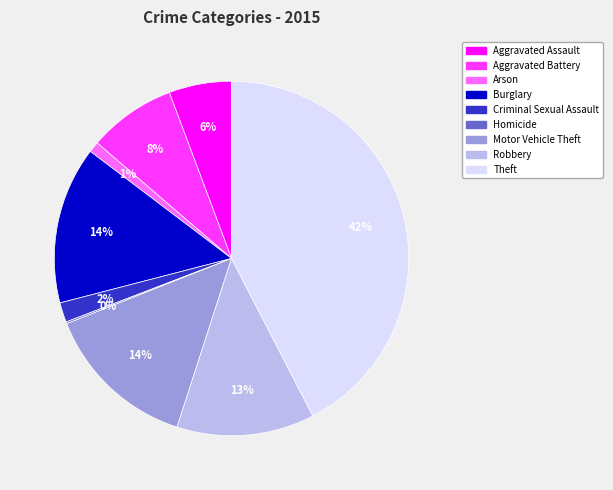

What is the ratio of the value at Burglary to the value at Aggravated Battery?

1.8